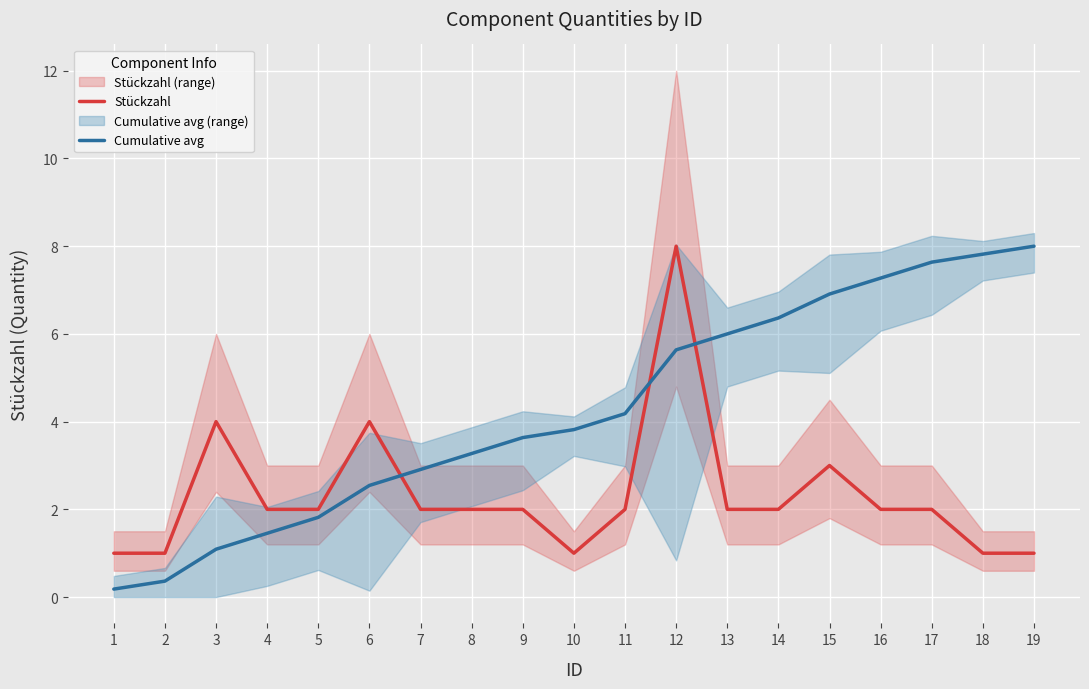

What is the total value across all series at 4?

3.5